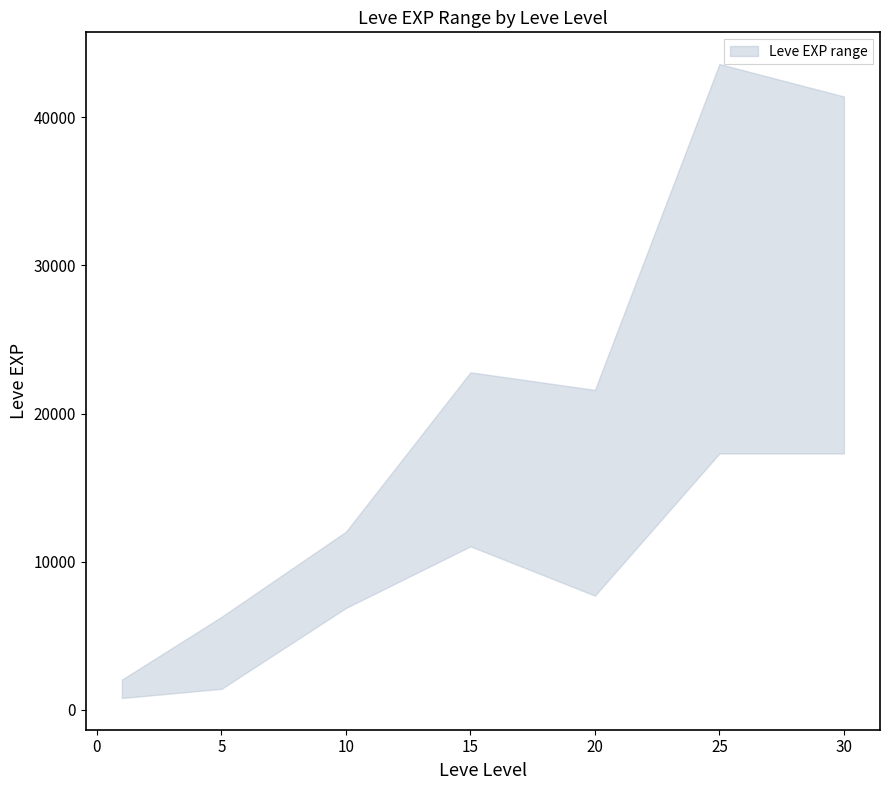

What is the approximate value of Leve EXP upper at 25?

43600